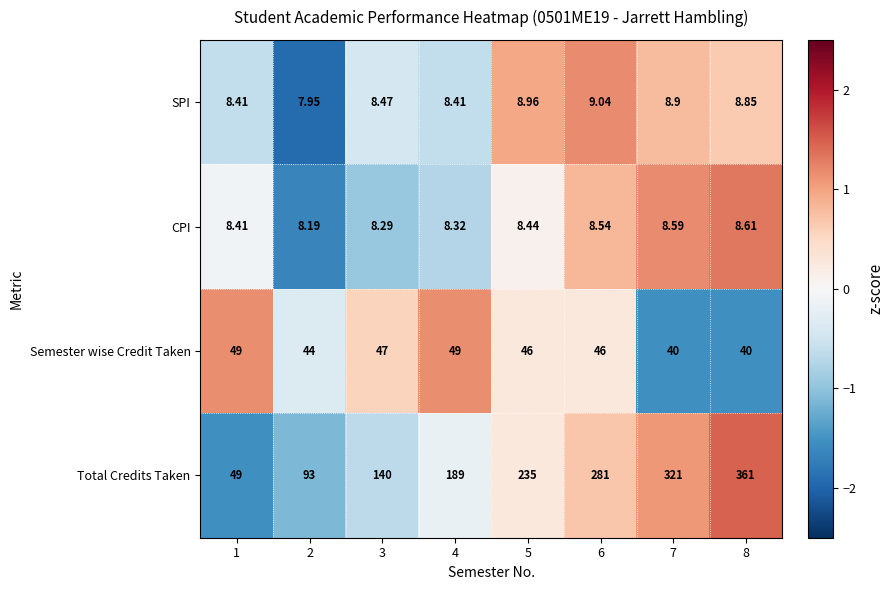

Between 3 and 7, which series saw the biggest shift?

Total Credits Taken